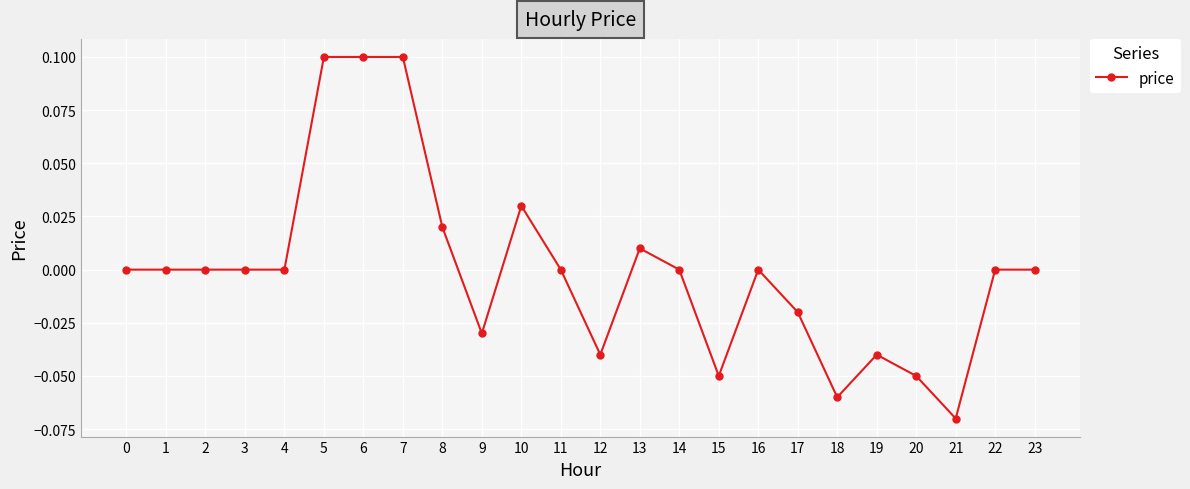

At which category does the chart reach its minimum across all series?

21